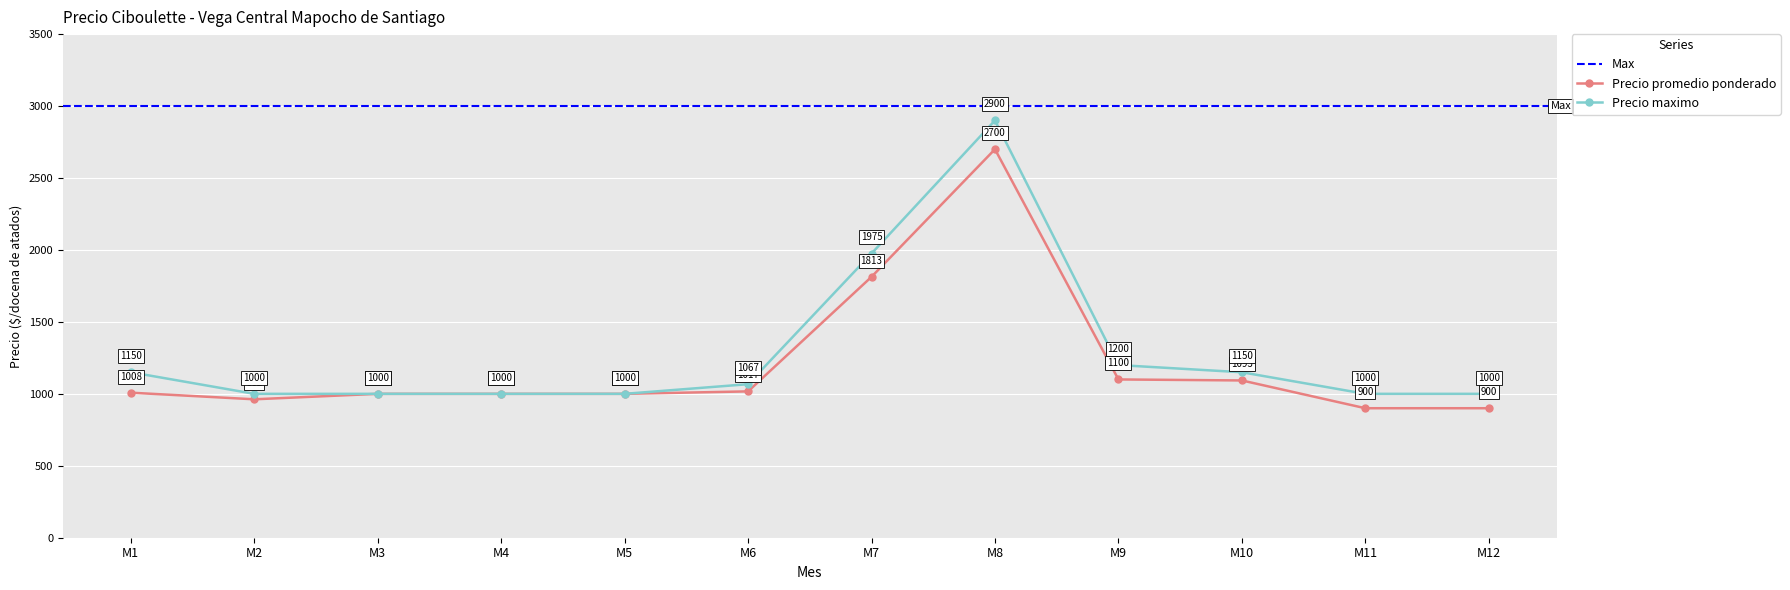

Is the value of Precio promedio ponderado at M6 greater than the value of Precio maximo at M6?

No